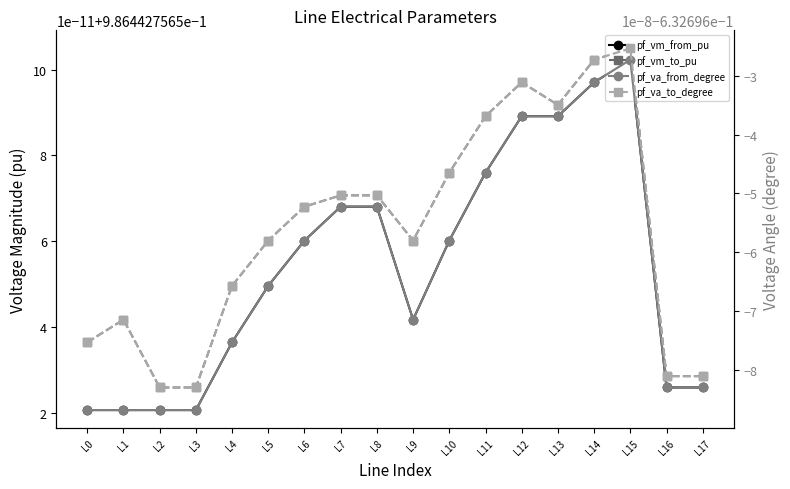

Does the chart display data point markers on the line(s)?

Yes